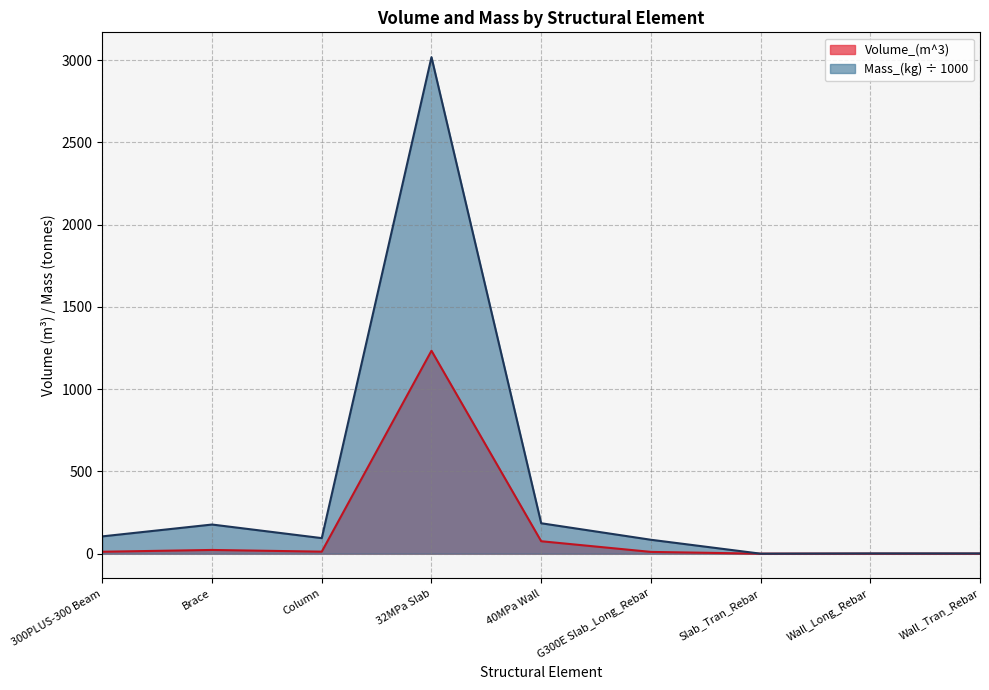

True or false: Mass_(kg) has a value of 2.4 at Wall_Tran_Rebar.

False